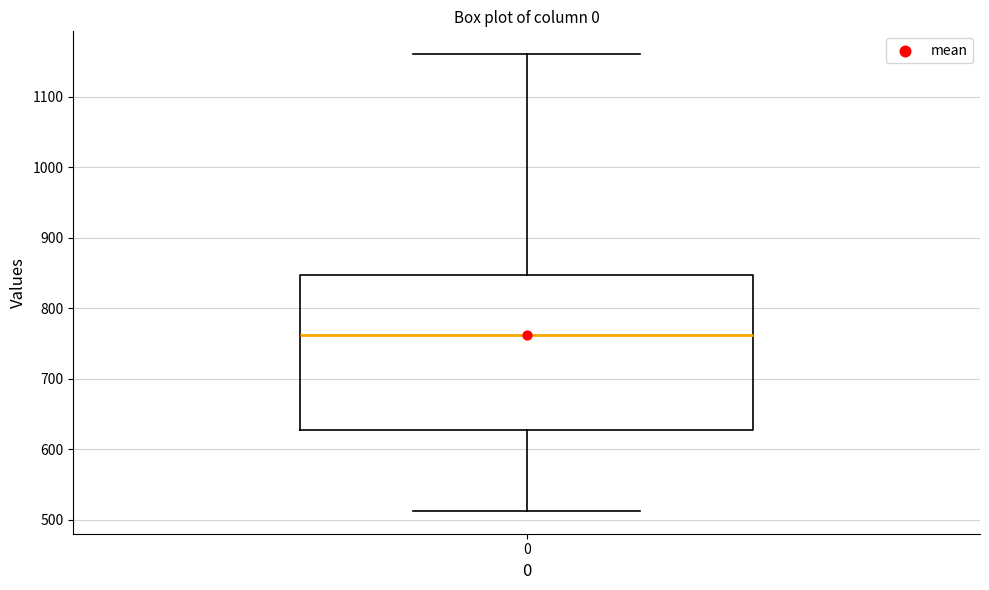

Where does the upper whisker of the box at x = 0 end on the y-axis? The values are not printed on the chart, so give them approximately, as read against the axis.

1160